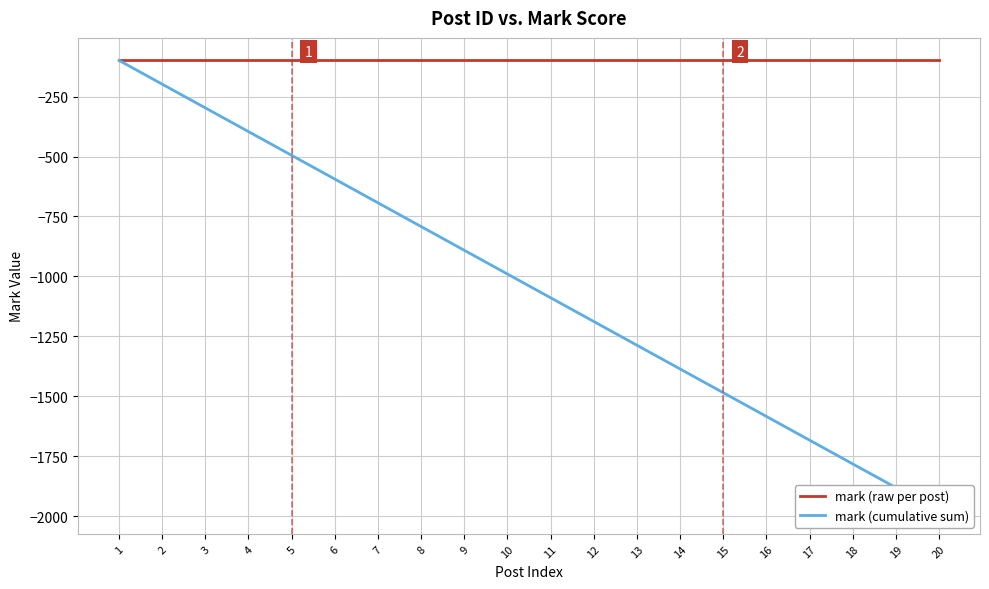

What is the total value across all series at 14?

-1485